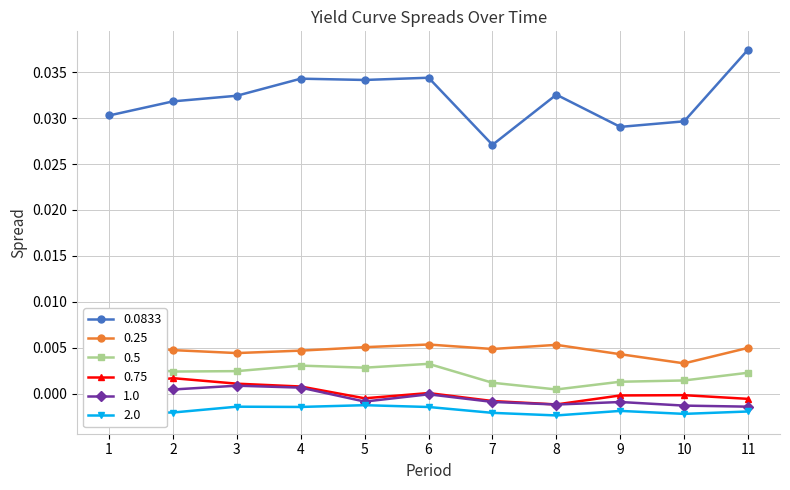

True or false: 0.5 and 0.0833 cross at least once.

False